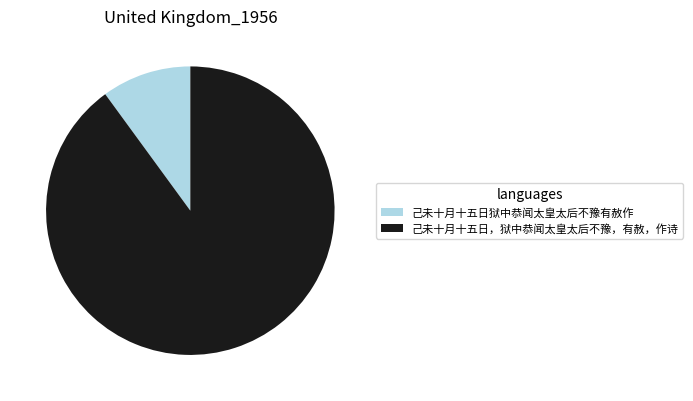

Which slice represents more than half of the pie?

己未十月十五日，狱中恭闻太皇太后不豫，有赦，作诗